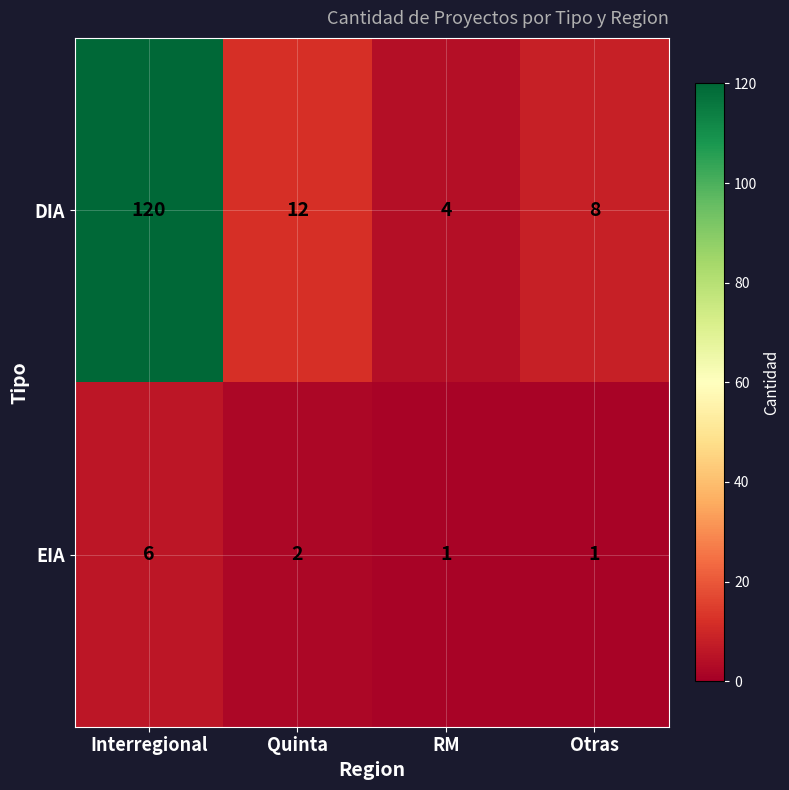

At which label does DIA first exceed 12?

Interregional